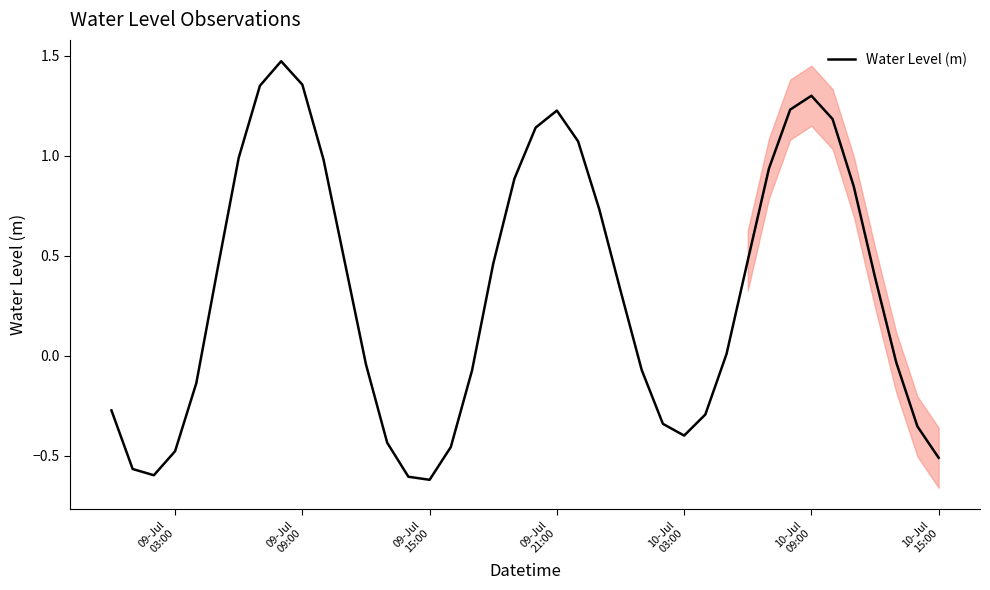

What is the maximum value shown in the chart?

1.5